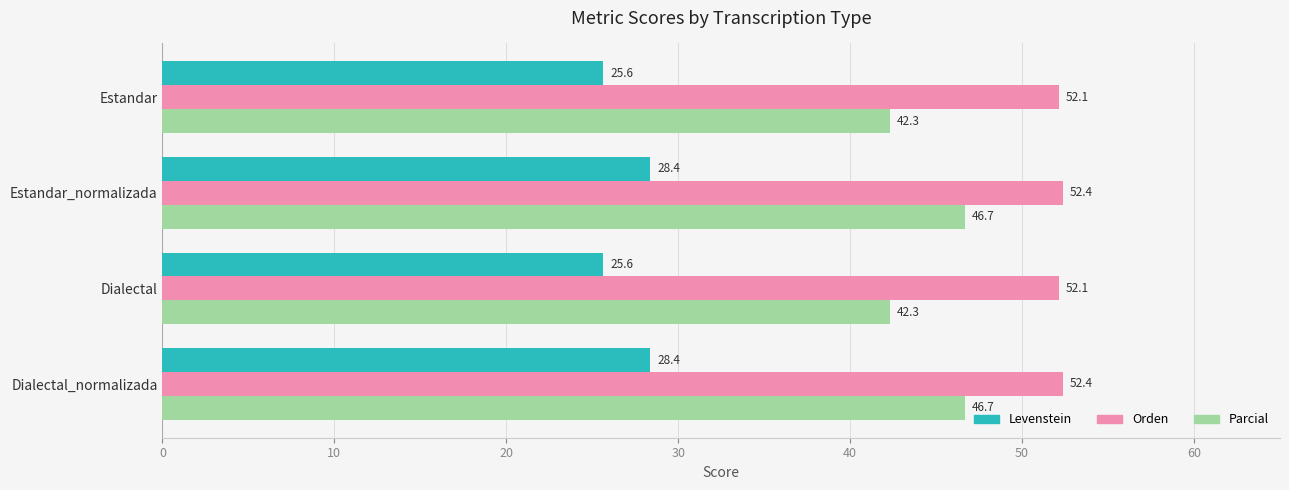

Is the value of Orden at Estandar greater than the value of Levenstein at Estandar?

Yes